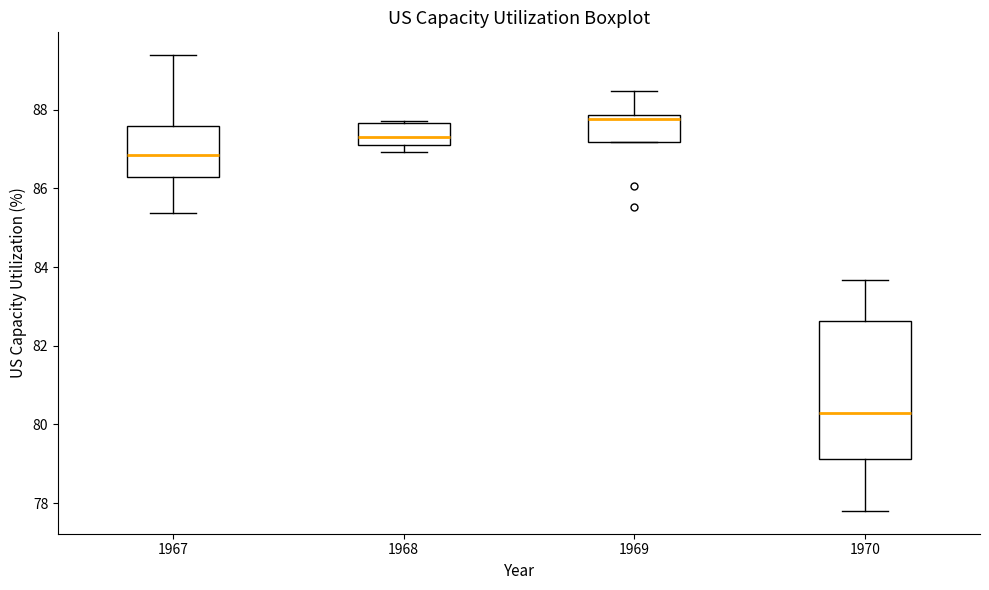

Which box is the tallest, from its lower edge to its upper edge?

1970